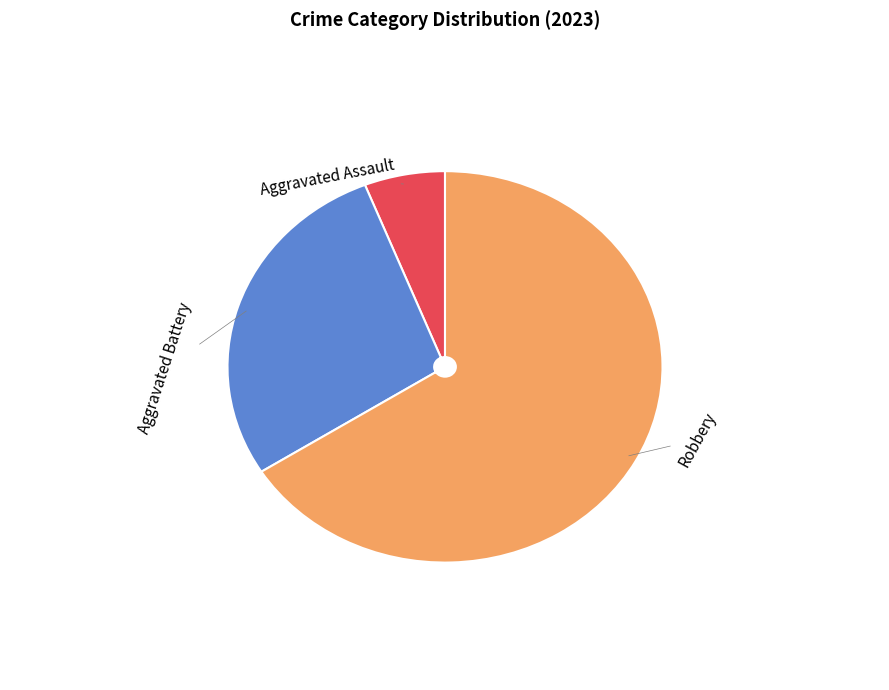

Do Robbery and Aggravated Assault together represent more than half of the pie?

Yes